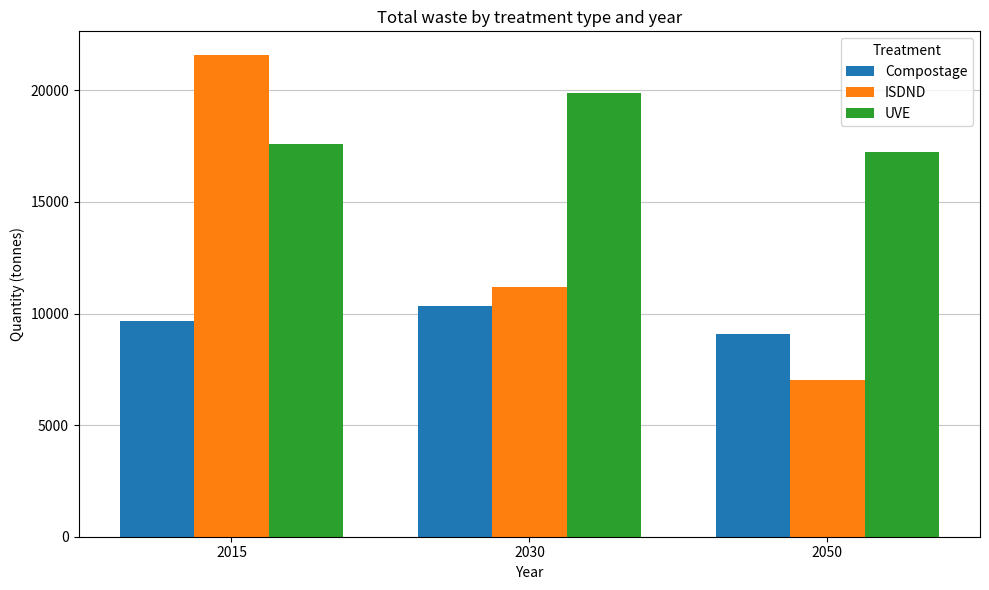

List the labels in order of ISDND value, smallest first.

2050, 2030, 2015